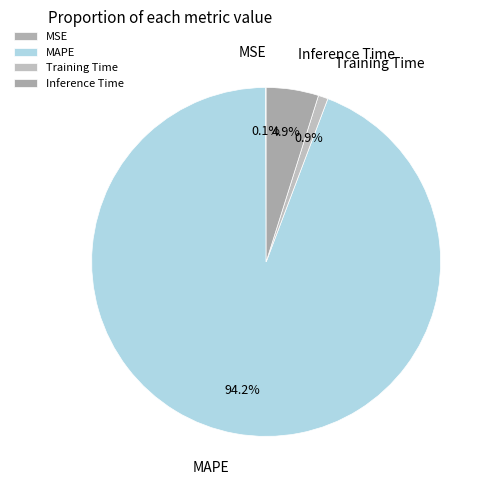

To the nearest percent, what is the difference between the largest and smallest slice percentages?

94%